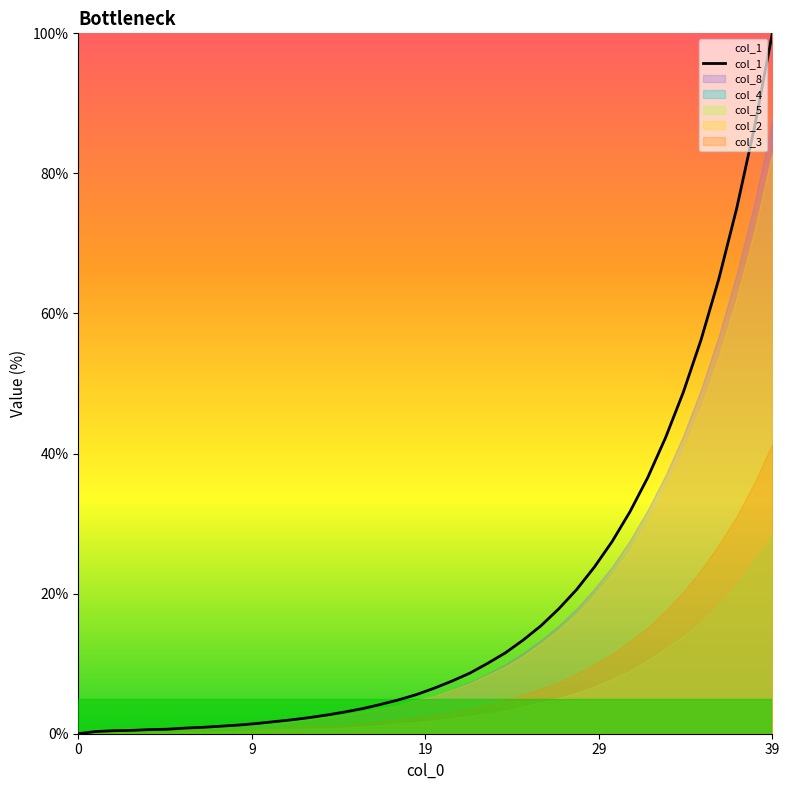

What is the label of the 12th point from the right?

28